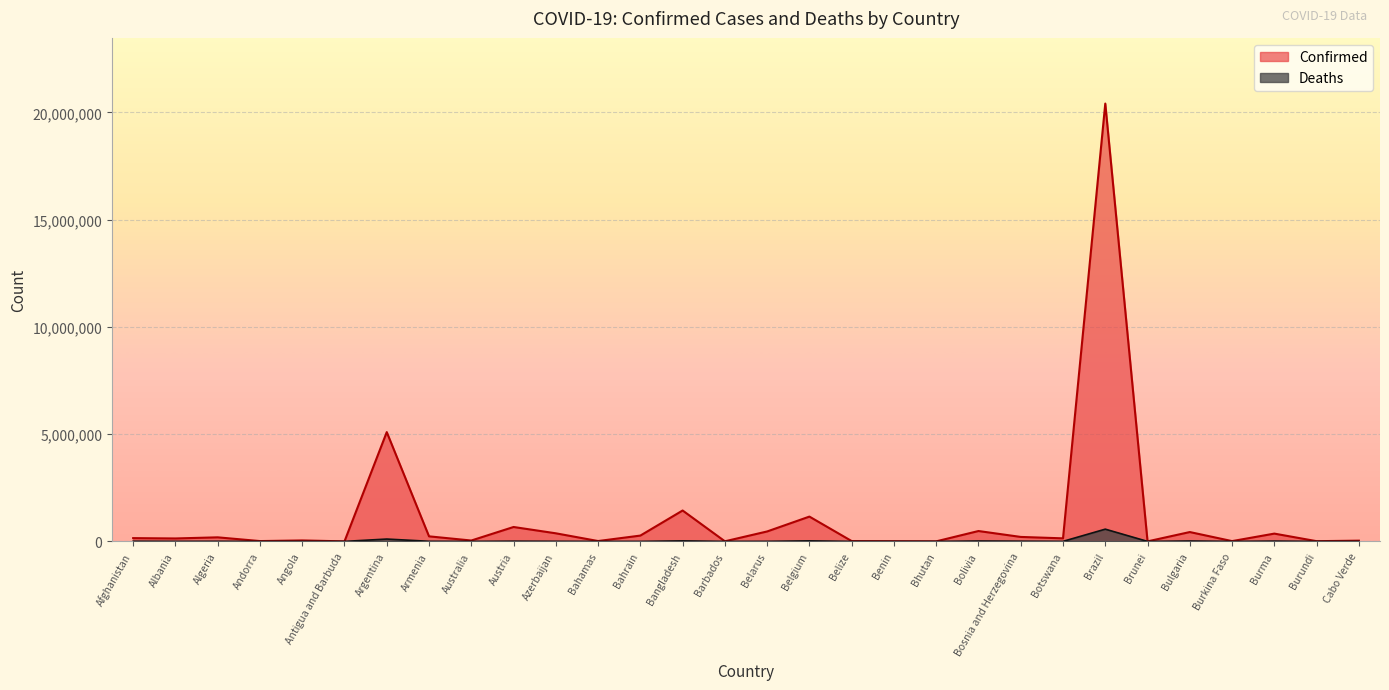

Reading left to right, transcribe all the data shown in this chart.

Confirmed: Afghanistan=152363	Albania=137075	Algeria=189384	Andorra=14976	Angola=44972	Antigua and Barbuda=1421	Argentina=5096443	Armenia=235675	Australia=40775	Austria=671593	Azerbaijan=377304	Bahamas=16668	Bahrain=271130	Bangladesh=1440644	Barbados=4581	Belarus=463855	Belgium=1156620	Belize=15108	Benin=9065	Bhutan=2577	Bolivia=483731	Bosnia and Herzegovina=208267	Botswana=142380	Brazil=20416183	Brunei=946	Bulgaria=435940	Burkina Faso=13680	Burma=363169	Burundi=10198	Cabo Verde=34529
Deaths: Afghanistan=7043	Albania=2471	Algeria=4898	Andorra=129	Angola=1118	Antigua and Barbuda=43	Argentina=109405	Armenia=4716	Australia=970	Austria=10757	Azerbaijan=5208	Bahamas=313	Bahrain=1384	Bangladesh=24719	Barbados=48	Belarus=3637	Belgium=25299	Belize=347	Benin=113	Bhutan=3	Bolivia=18222	Bosnia and Herzegovina=9718	Botswana=2043	Brazil=570598	Brunei=3	Bulgaria=18395	Burkina Faso=171	Burma=13786	Burundi=38	Cabo Verde=300